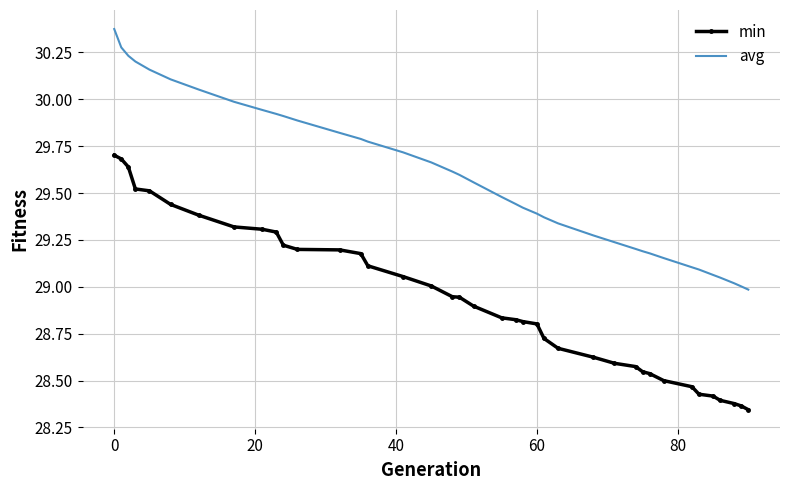

Which series has the largest total across all categories?

avg